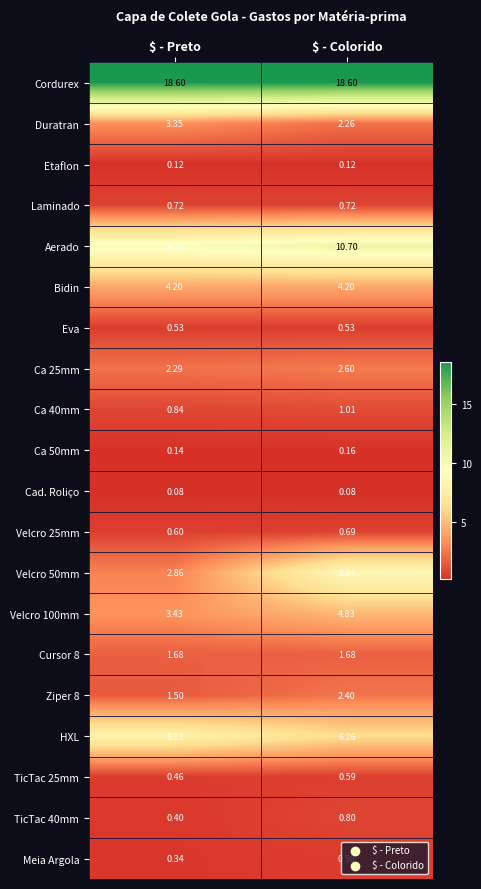

Which series changed the most between $ - Preto and $ - Colorido?

Velcro 50mm